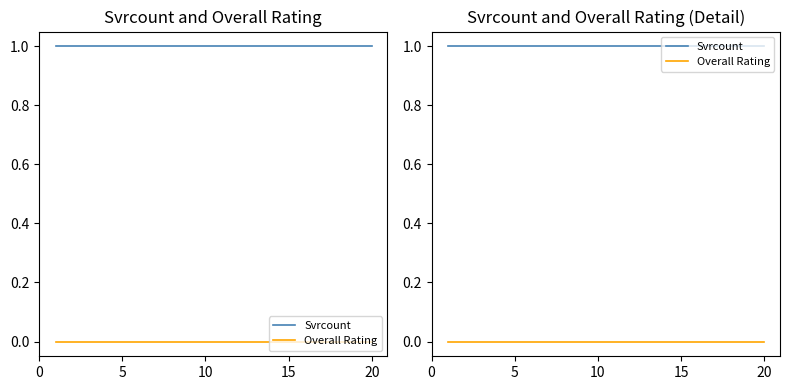

True or false: Svrcount has more than 2 points higher than both neighbors.

False